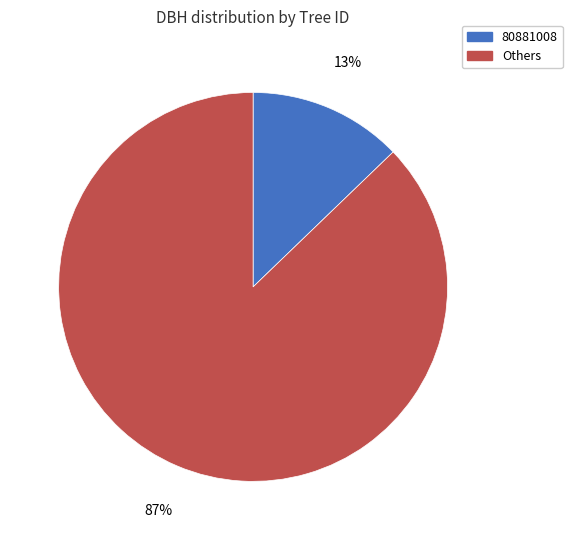

To the nearest percent, what is the difference between the Others and 80881008 slice percentages?

74%